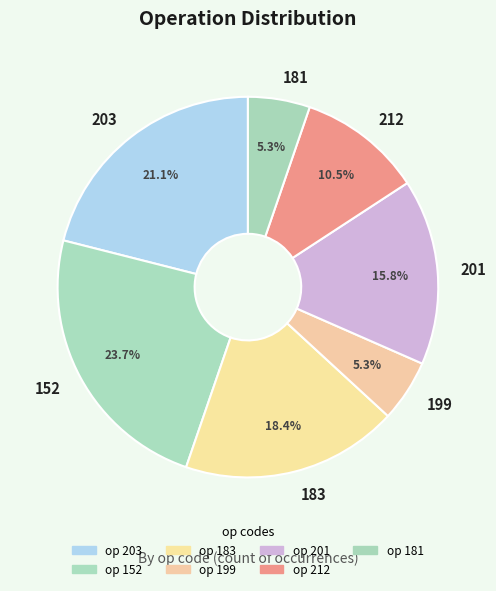

How many slices are in this pie chart?

7